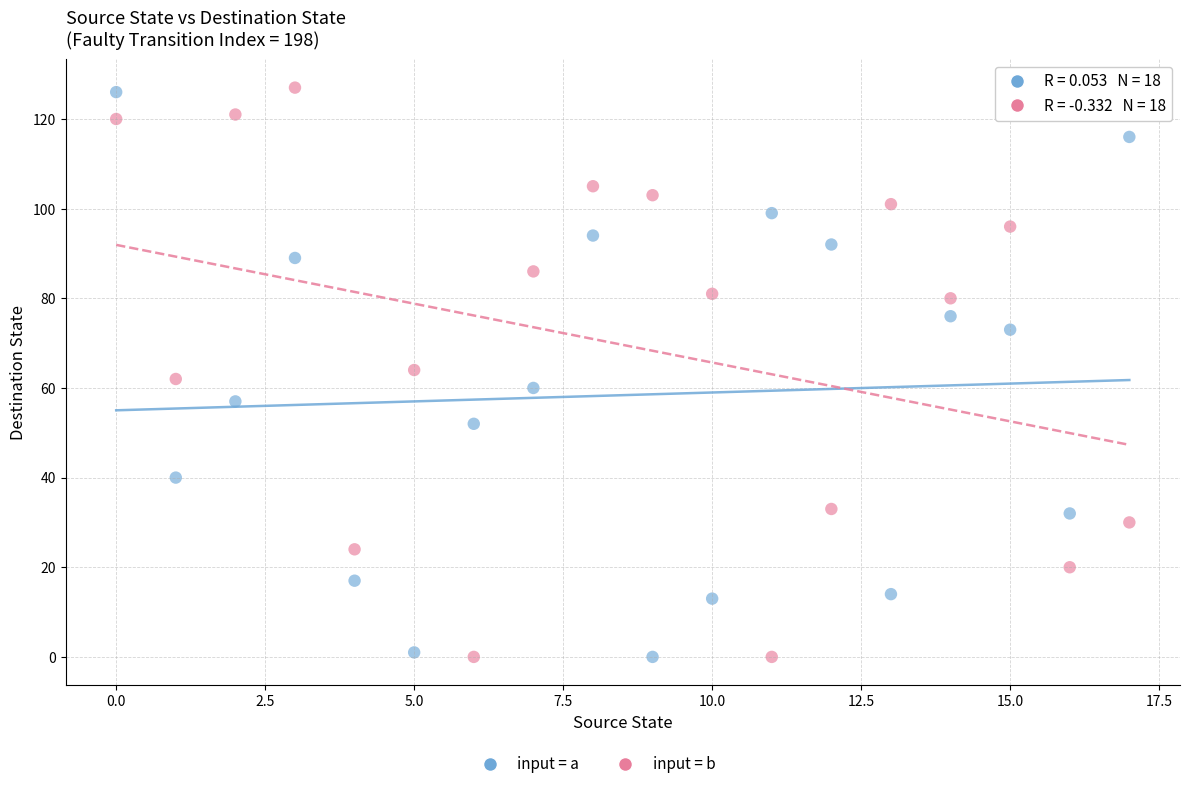

Across all data points, what is the range of Y values (max minus min)?

127